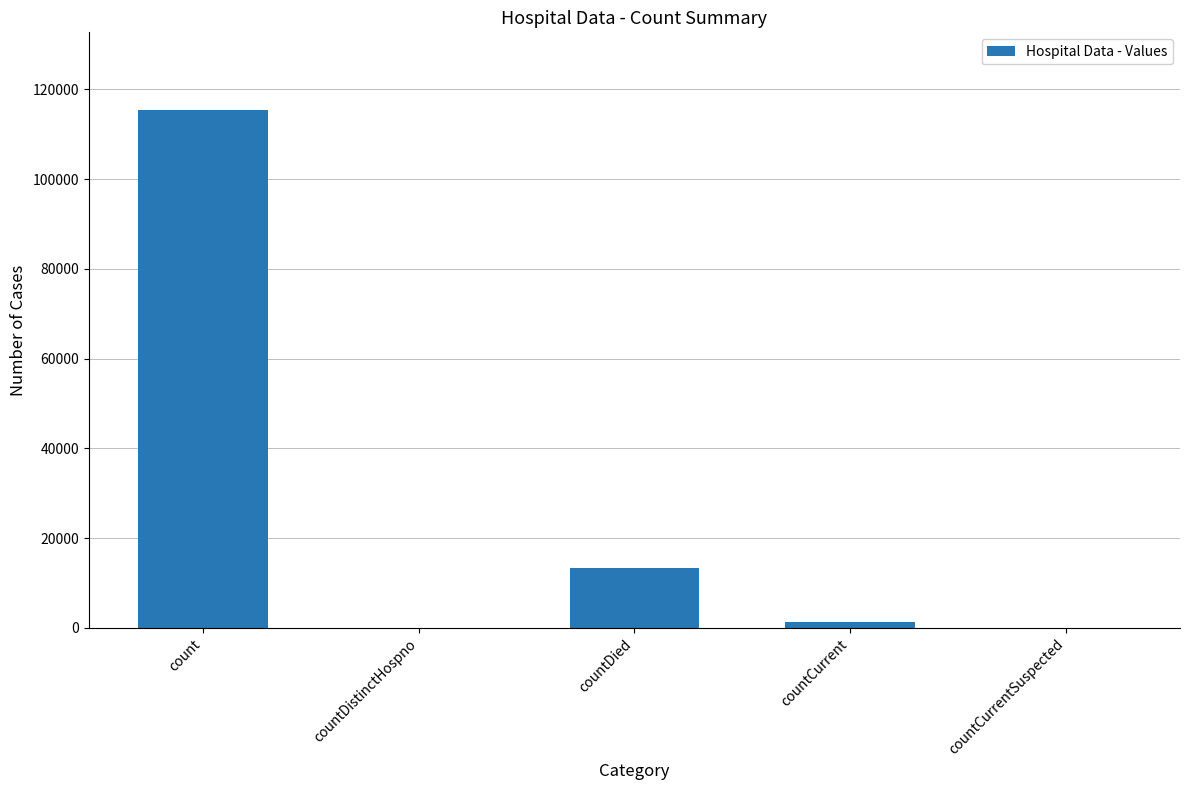

True or false: the data shows -56947 at countDistinctHospno.

False